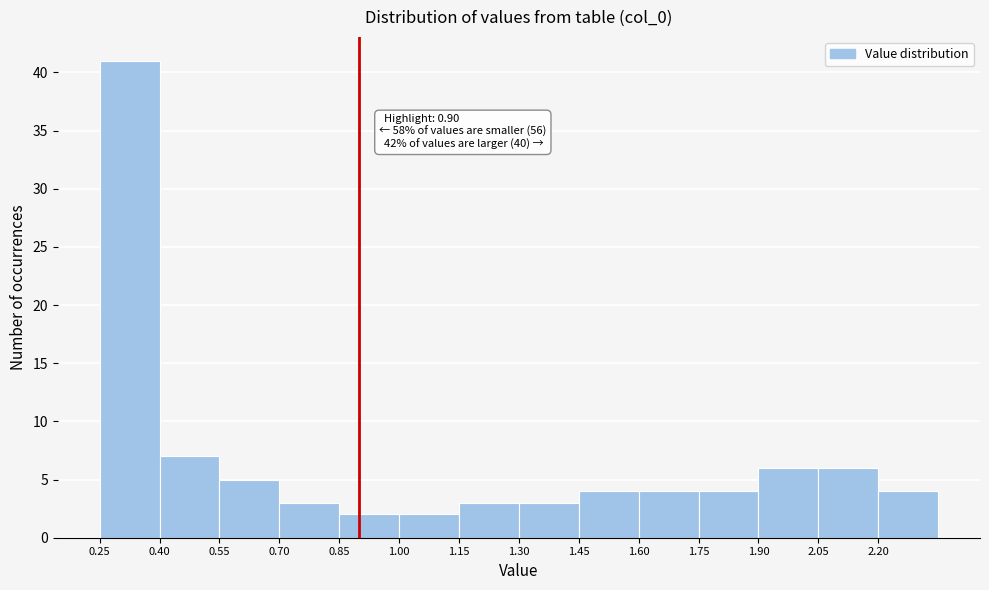

Over which range of the x-axis is the bar tallest?

0.25 to 0.40